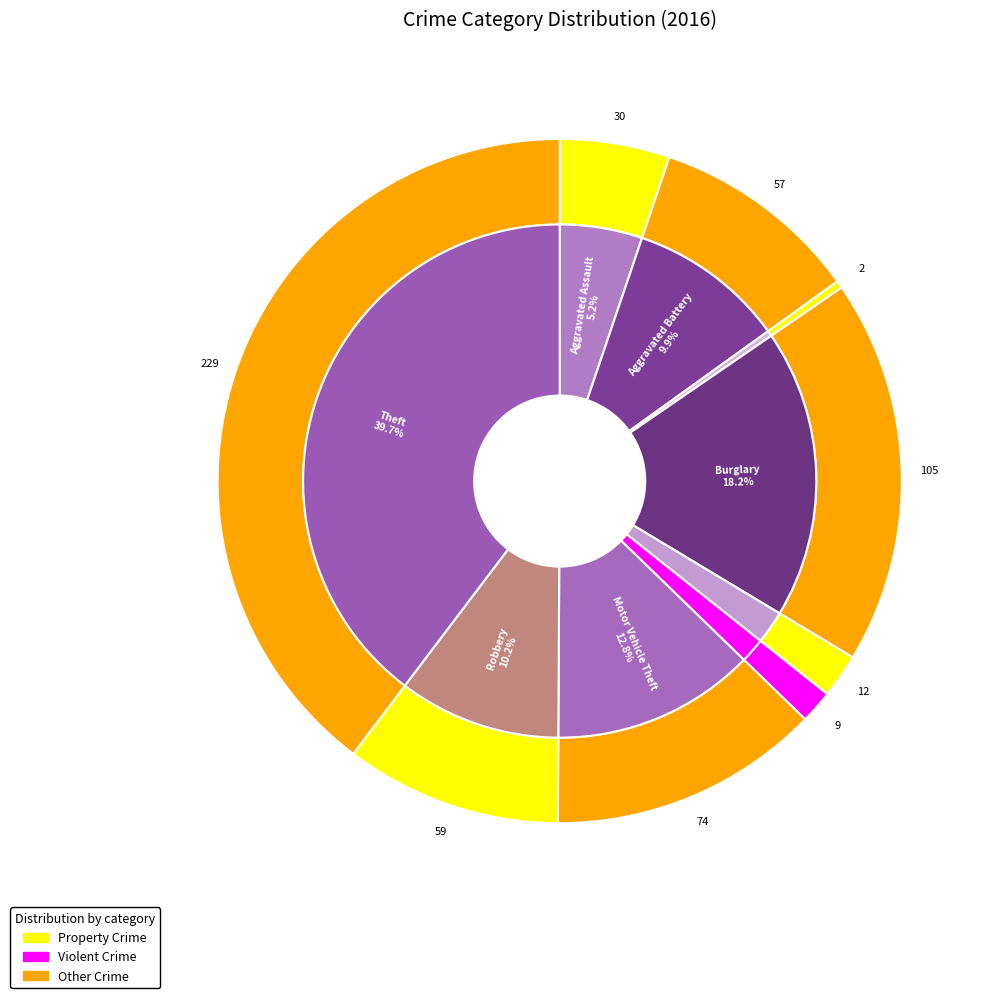

Is there any slice that represents more than half of the pie?

No